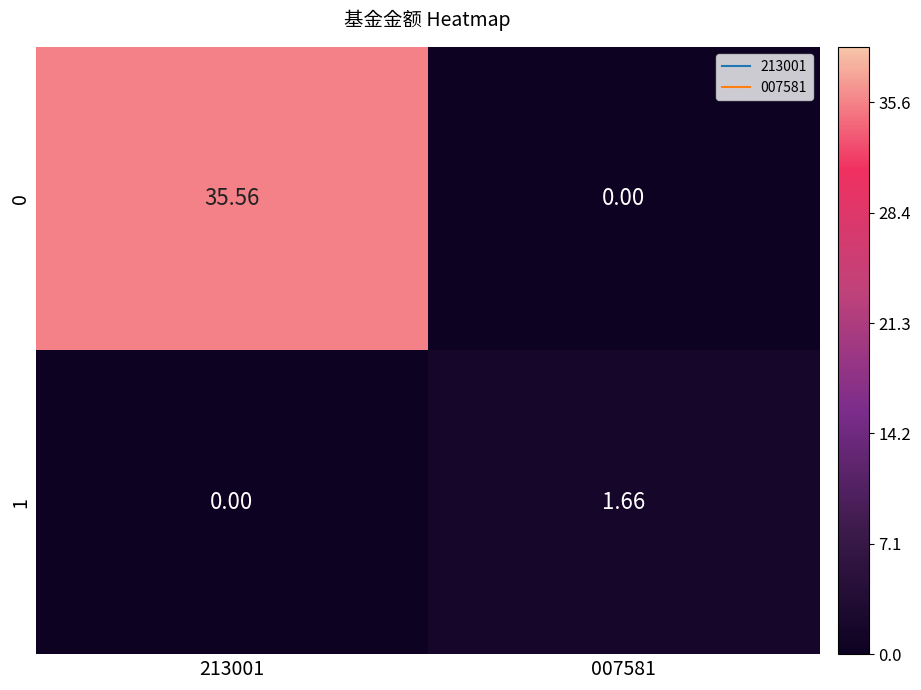

At which category is the sum across all series the highest?

213001